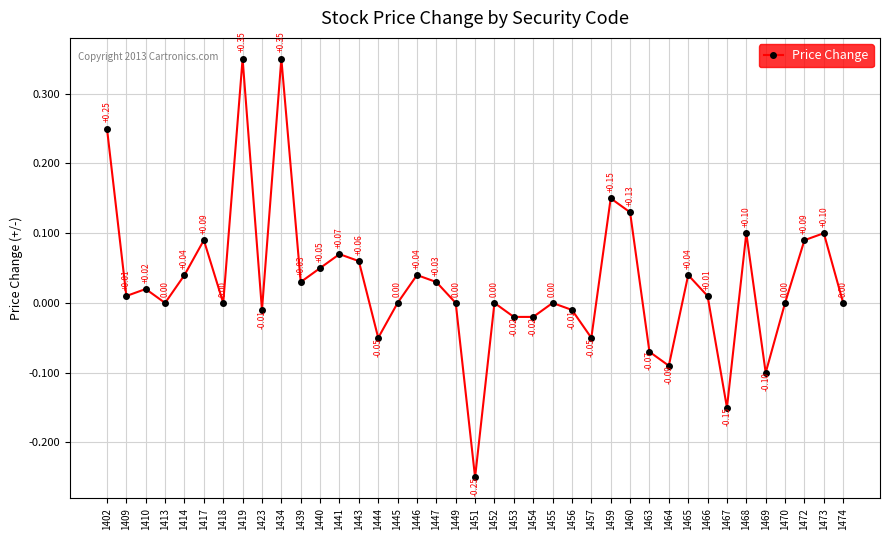

How many lines are shown in the chart?

1